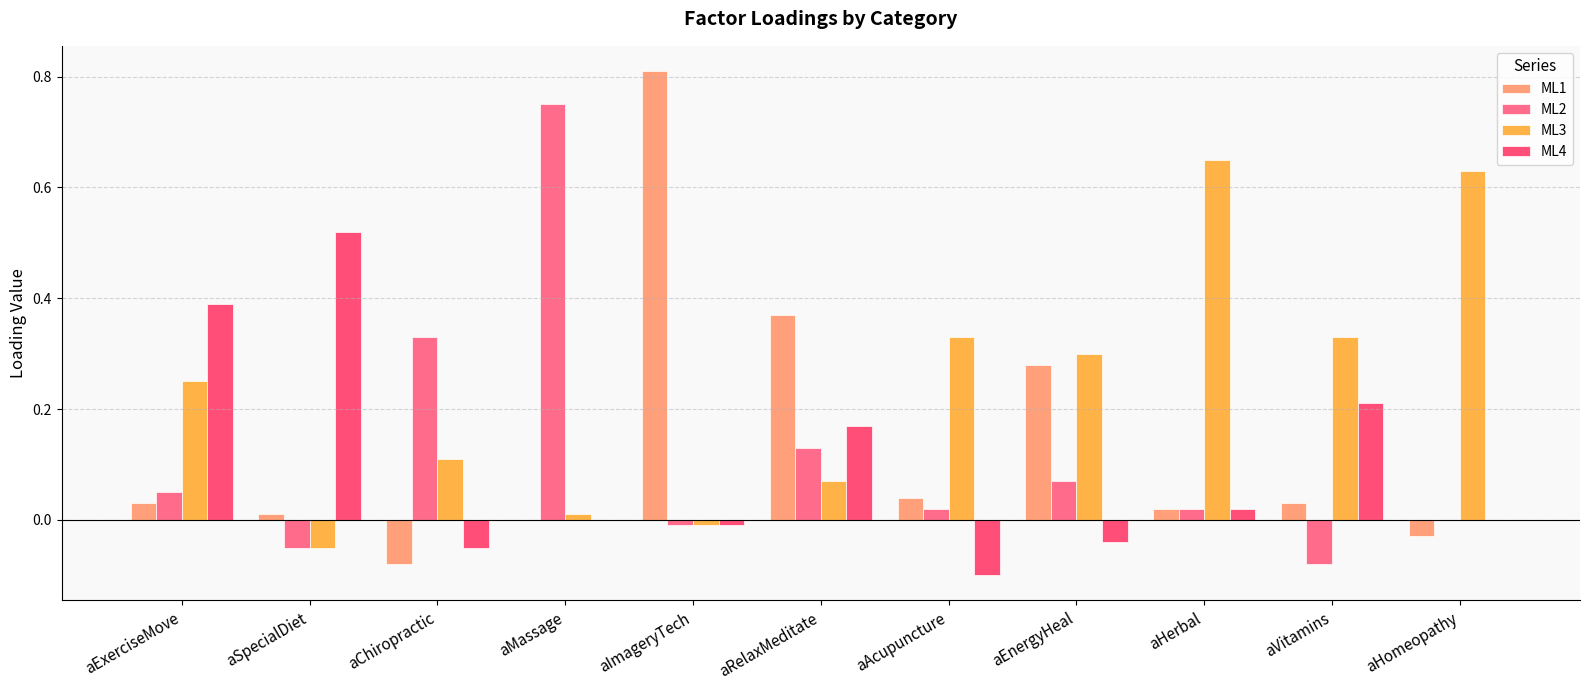

What is the label of the 9th bar from the right?

aChiropractic